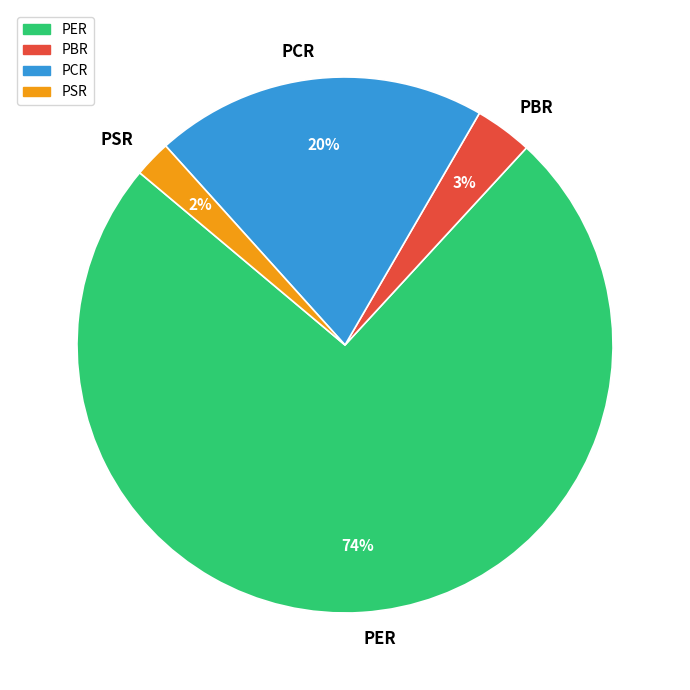

What is the smallest slice in the pie chart?

PSR